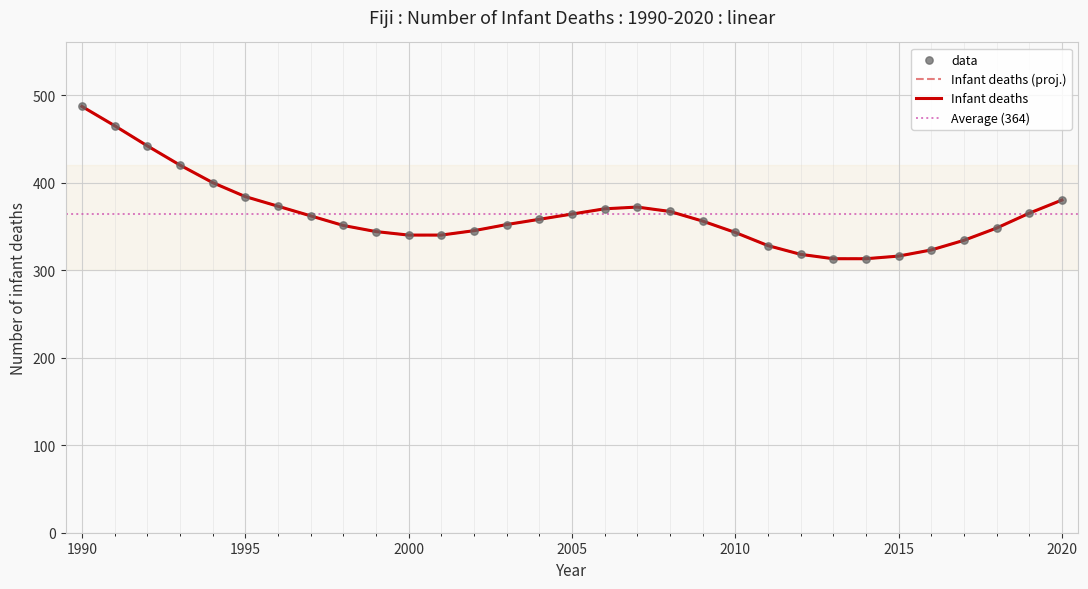

Between 2008 and 2002, which is larger?

2008